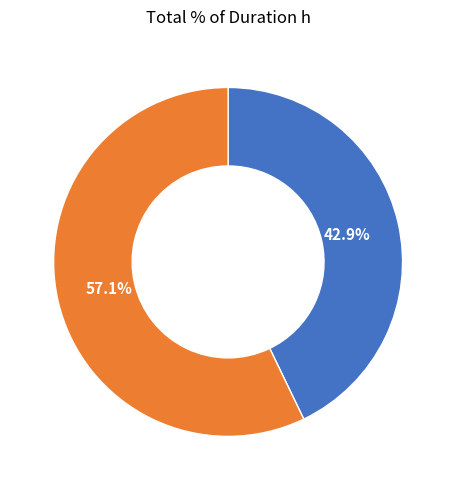

How many segments does this pie chart have?

2